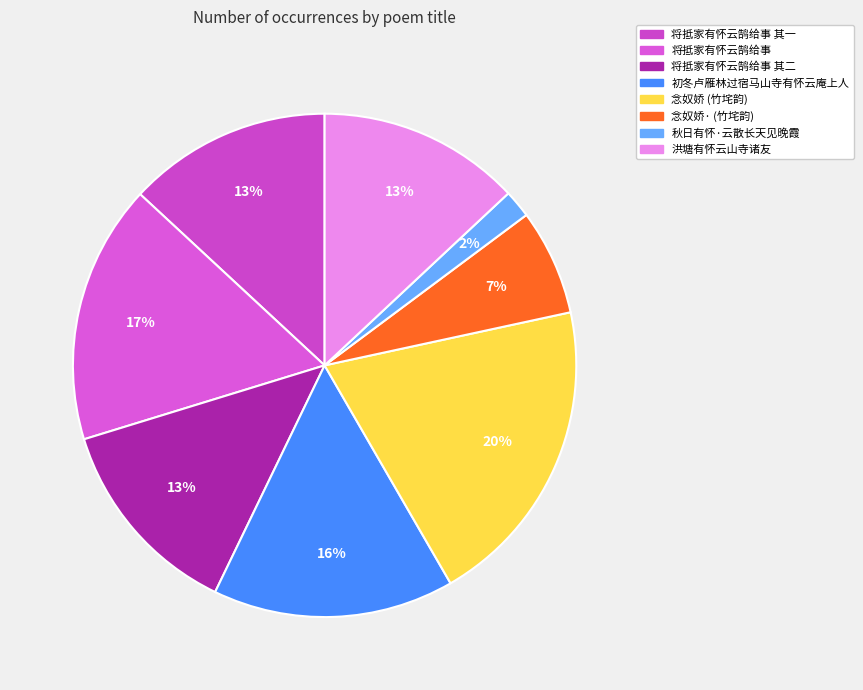

Rank the categories by value from lowest to highest.

秋日有怀·云散长天见晚霞, 念奴娇·乙丑归自庐陵，僦屋东湖，未果，经苏圃有怀云卿，用竹垞韵, 洪塘有怀云山寺诸友, 将抵家有怀云鹄给事 其一, 将抵家有怀云鹄给事 其二, 初冬卢雁林过宿马山寺有怀云庵上人, 将抵家有怀云鹄给事, 念奴娇 乙丑归自庐陵，僦屋东湖，未果，经苏圃有怀云卿，用竹垞韵